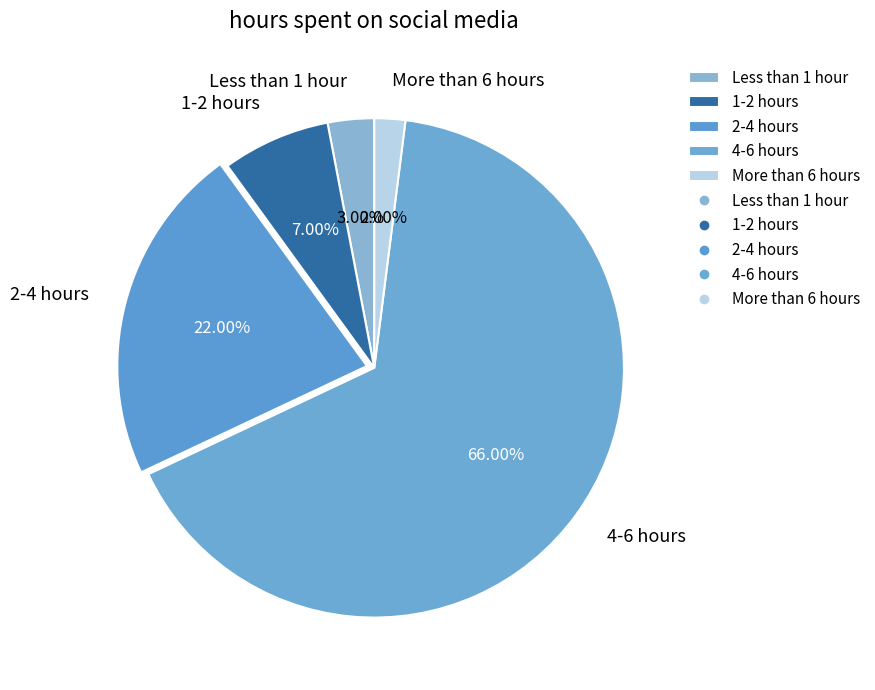

Which has a higher value, More than 6 hours or Less than 1 hour?

Less than 1 hour